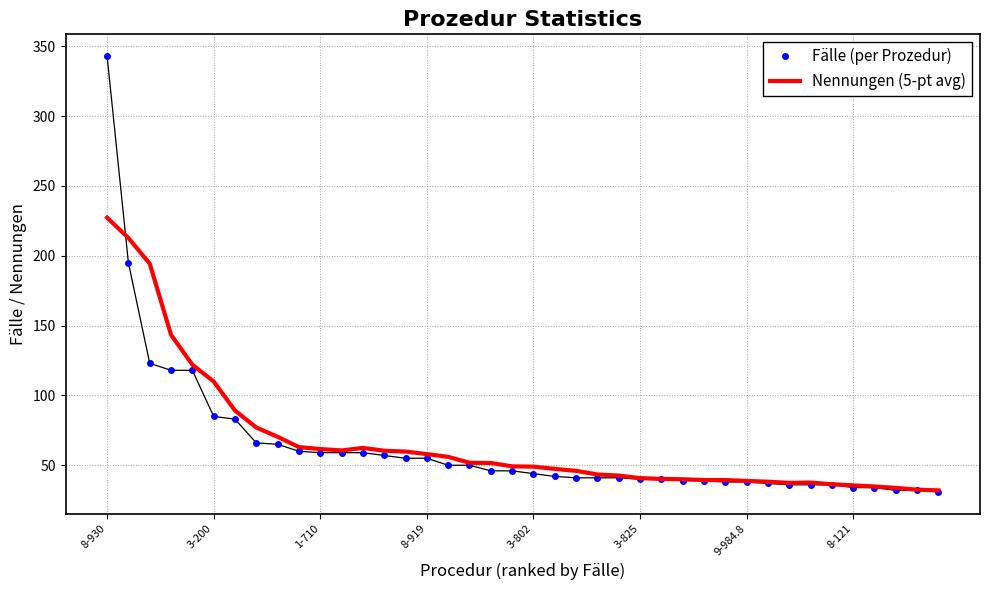

How many categories are shown in the chart?

40